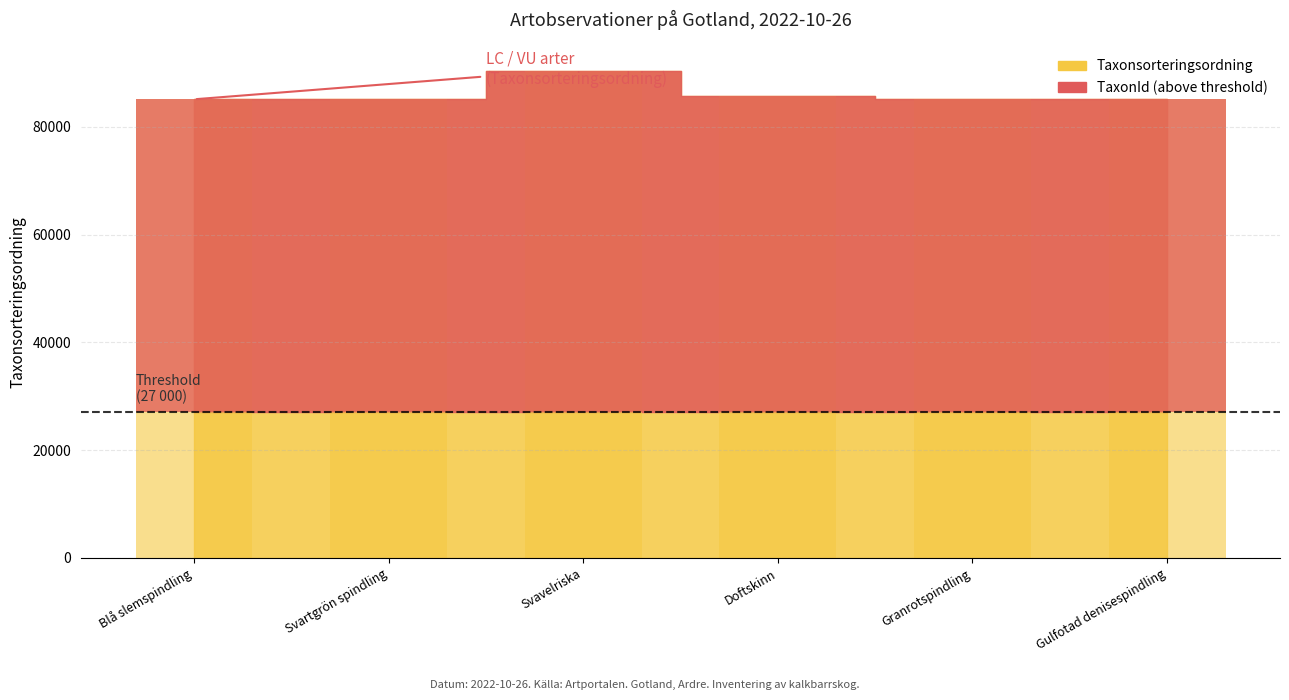

What is the sum of all values?

516690